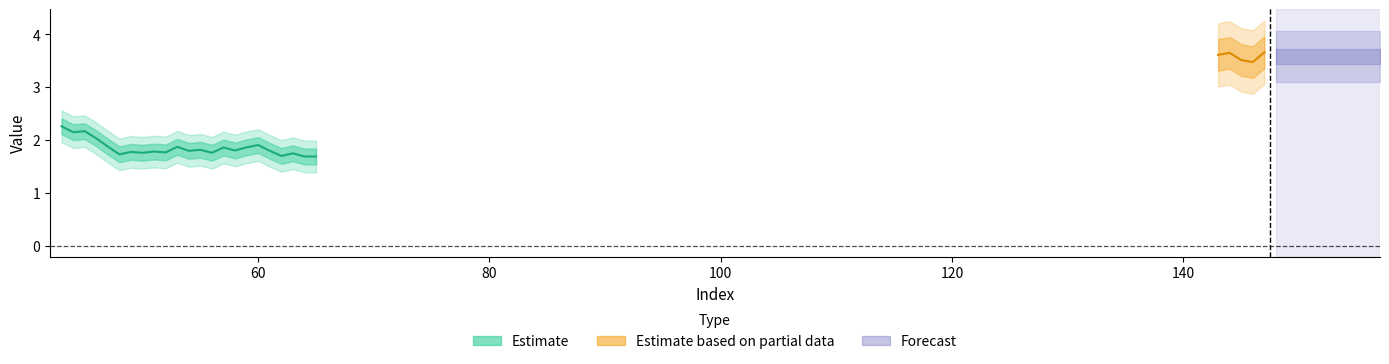

List the labels in order of value, smallest first.

64, 65, 62, 48, 63, 50, 56, 52, 49, 51, 54, 61, 58, 55, 57, 59, 53, 47, 60, 46, 44, 45, 43, 146, 145, 143, 144, 147